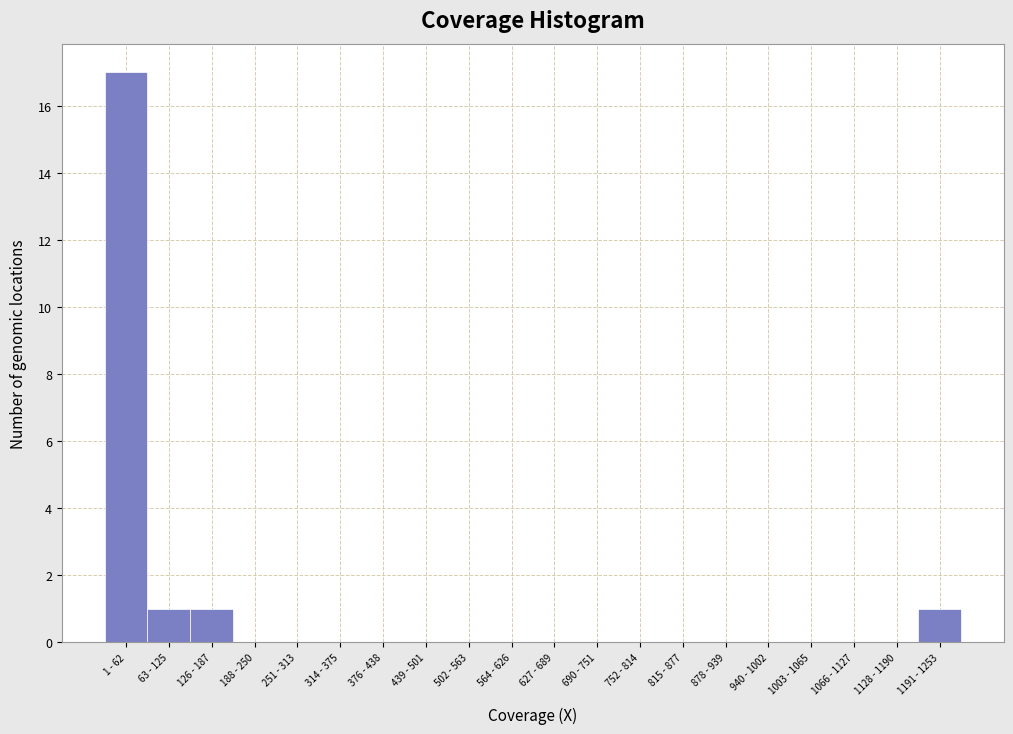

Reading left to right, transcribe all the data shown in this chart.

1 - 62=17	63 - 125=1	126 - 187=1	188 - 250=0	251 - 313=0	314 - 375=0	376 - 438=0	439 - 501=0	502 - 563=0	564 - 626=0	627 - 689=0	690 - 751=0	752 - 814=0	815 - 877=0	878 - 939=0	940 - 1002=0	1003 - 1065=0	1066 - 1127=0	1128 - 1190=0	1191 - 1253=1